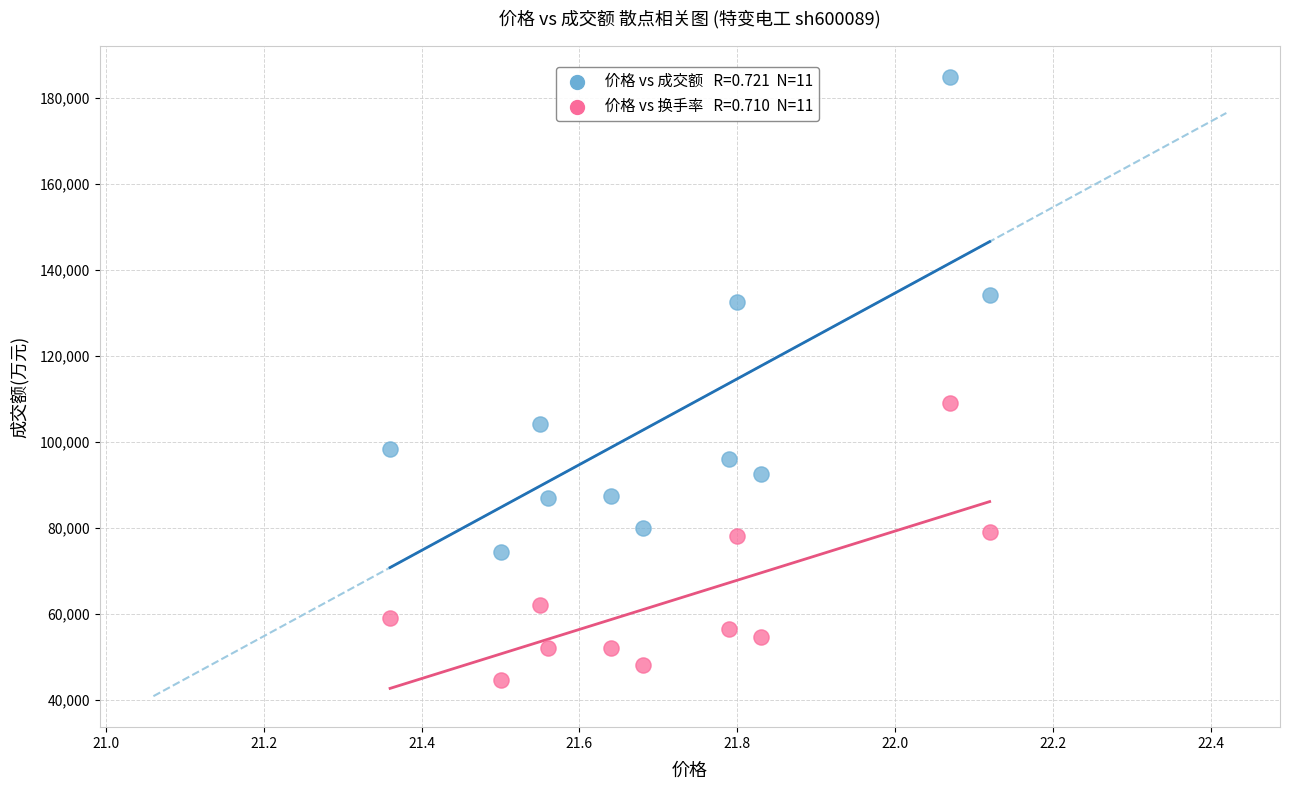

Across all data points, what is the range of Y values (max minus min)?

140458.0